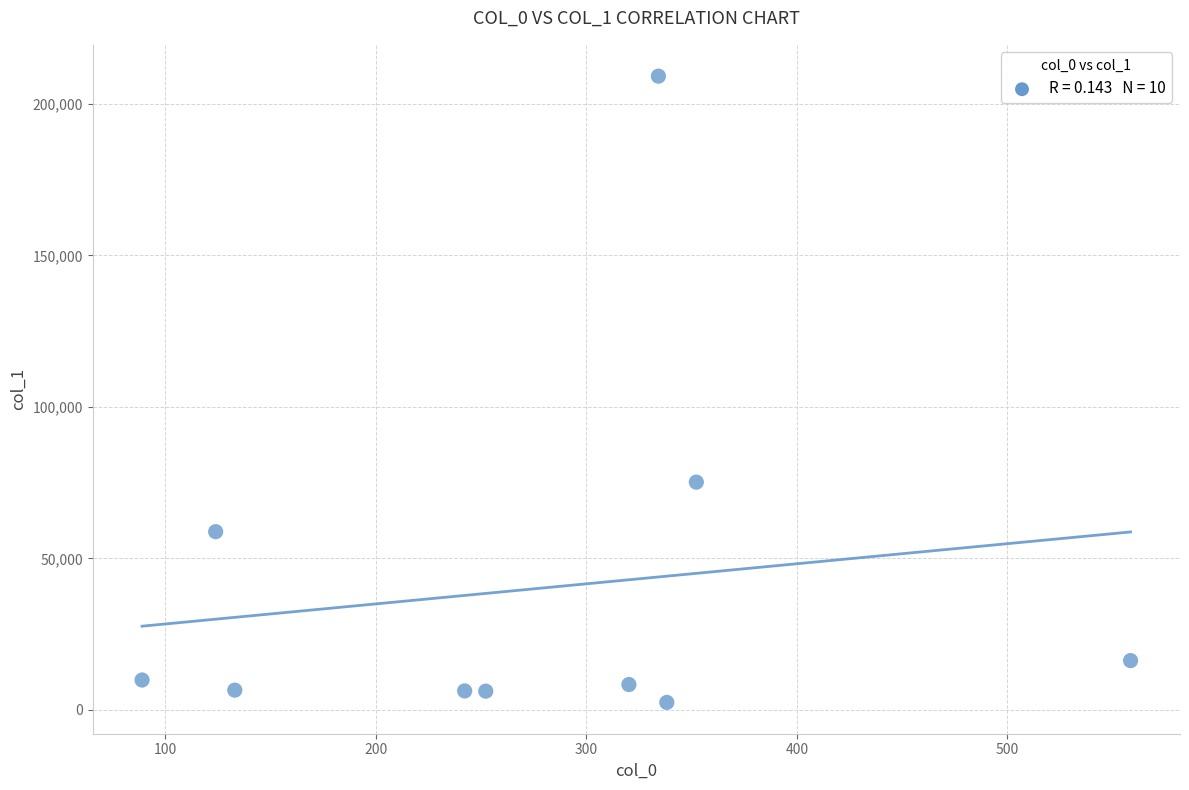

What Y value in the scatter plot is closest to 105809?

75168.9